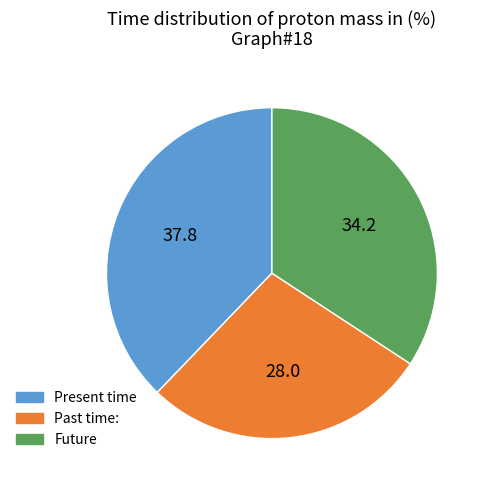

True or false: Future accounts for 34% of the total.

True